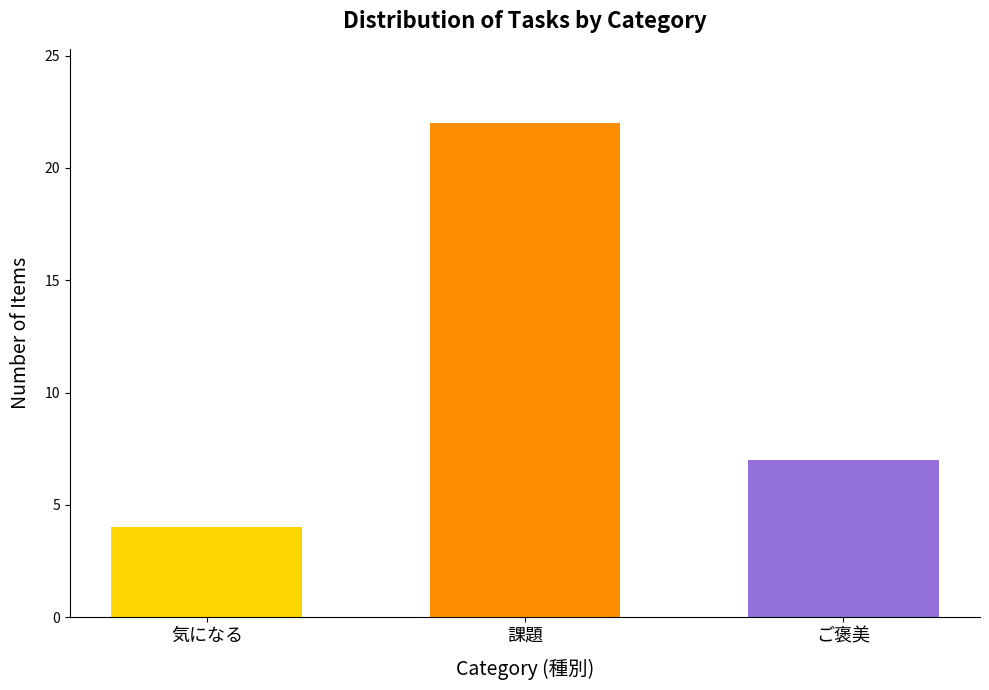

What is the label of the 3rd bar from the left?

ご褒美